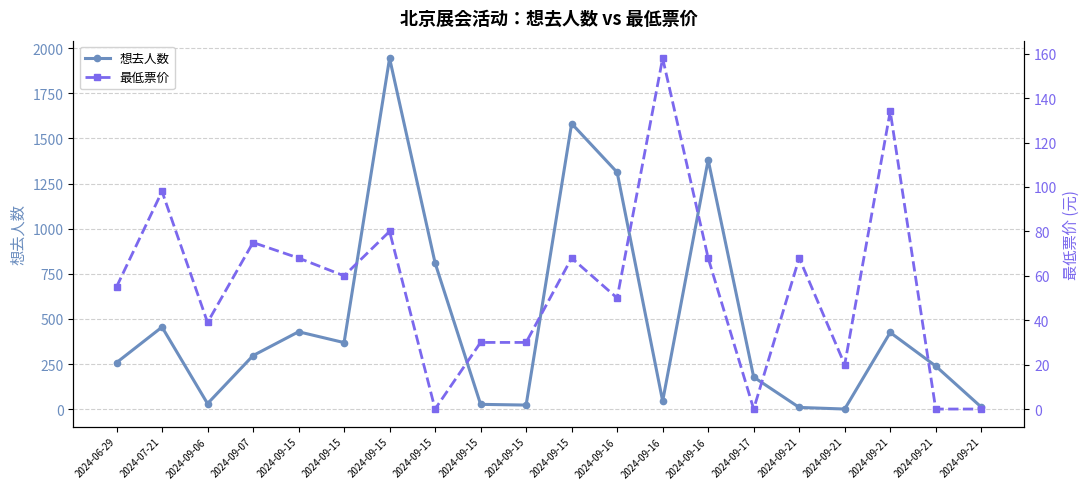

At which category is the sum across all series the highest?

2024-09-15